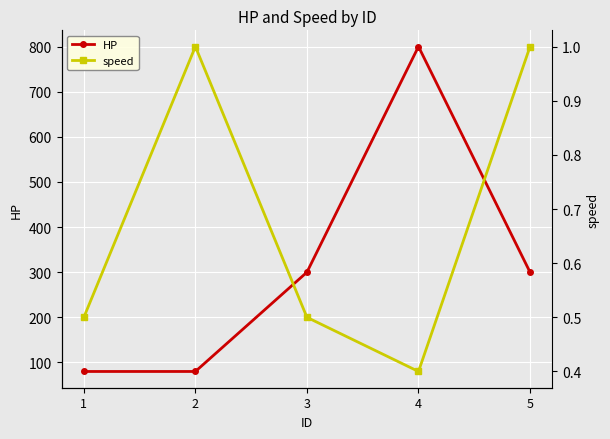

True or false: HP has more than 2 points higher than both neighbors.

False